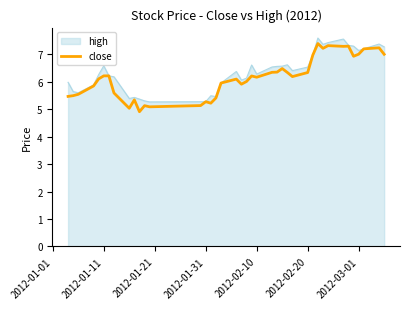

What is the maximum value shown in the chart?

7.6